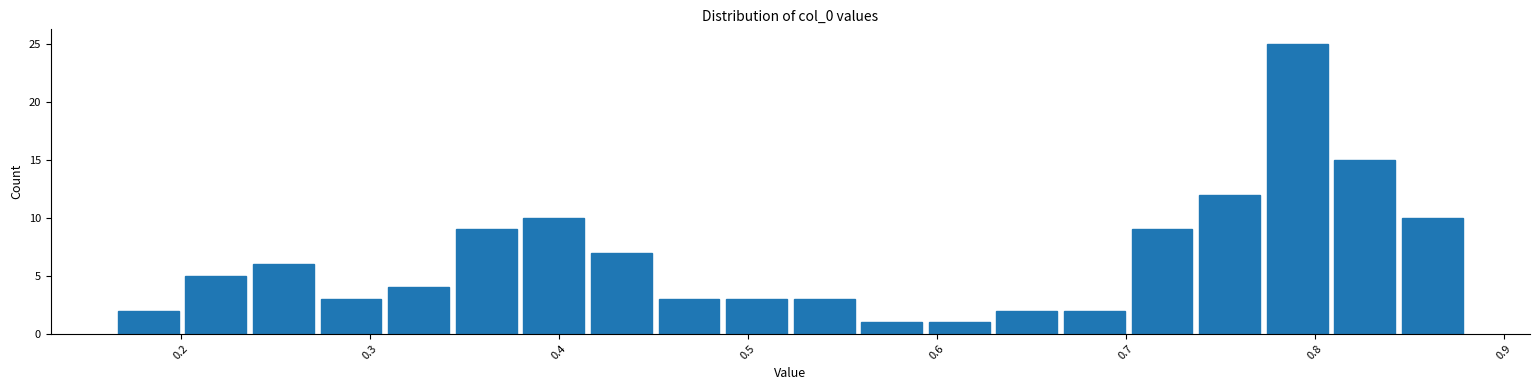

Around what value on the x-axis is the tallest bar? Give the approximate position of its centre, as read against the axis.

0.79